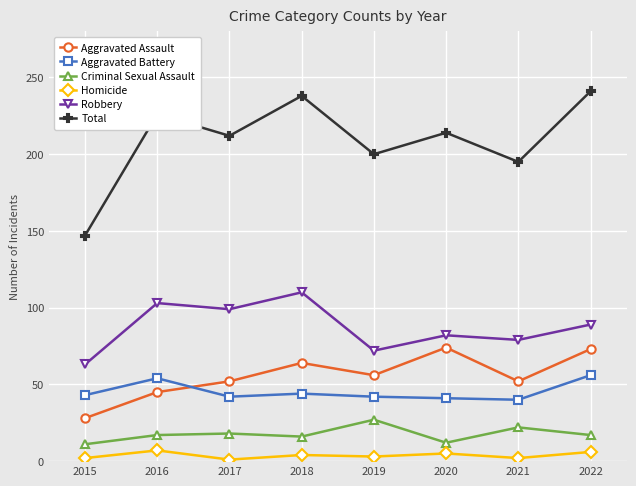

What is the difference between the maximum and second lowest values in the Criminal Sexual Assault series?

15